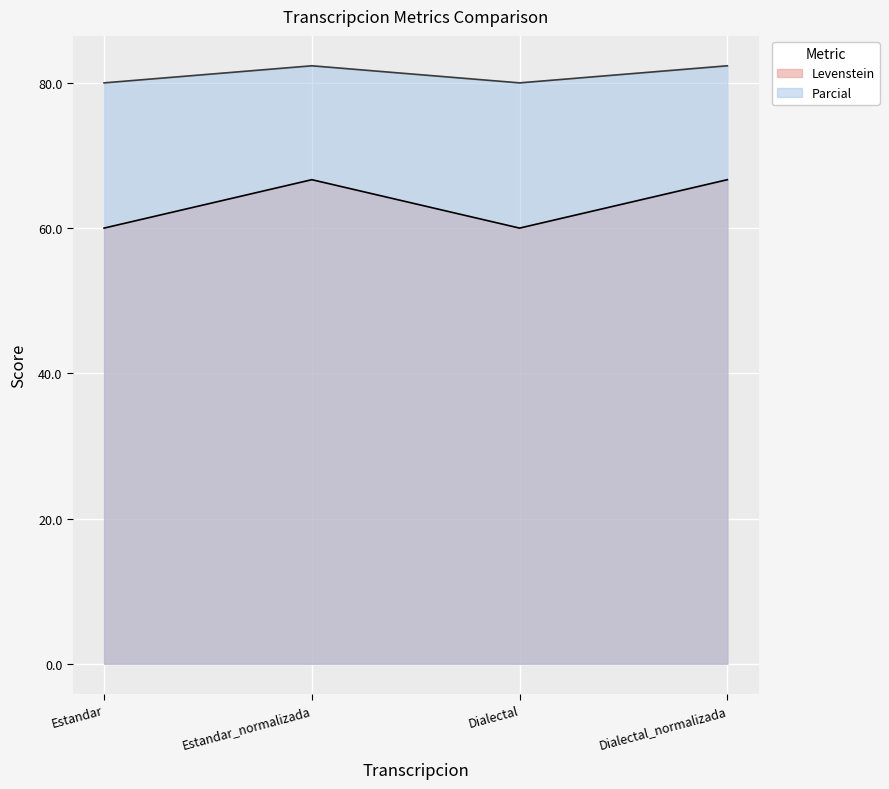

Rank the series by their maximum value, from lowest to highest.

Levenstein, Parcial